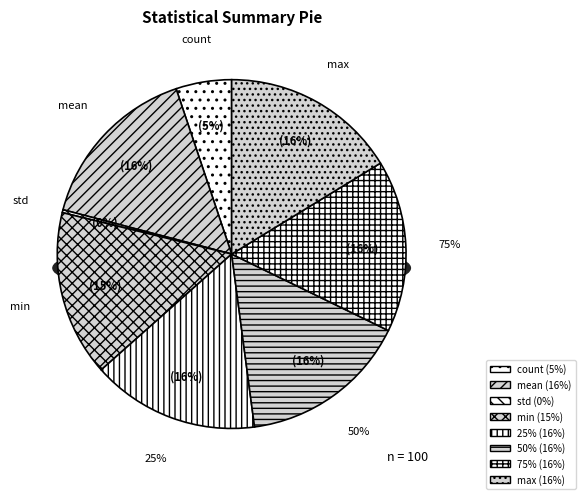

Is it true that max is 26% of the pie?

False